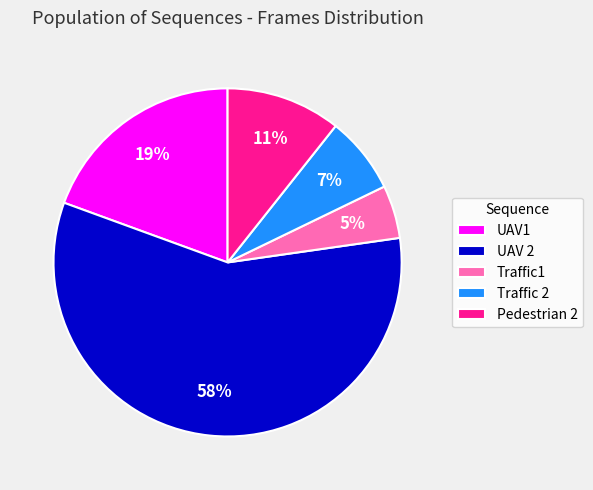

Is Traffic 2 the majority of the pie?

No